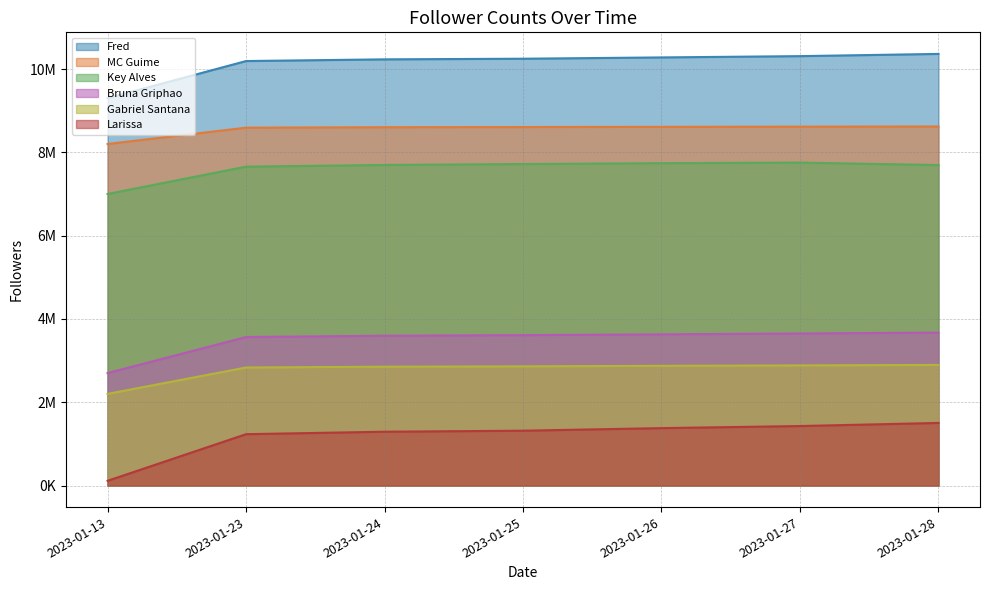

Which series has the largest total across all categories?

Fred